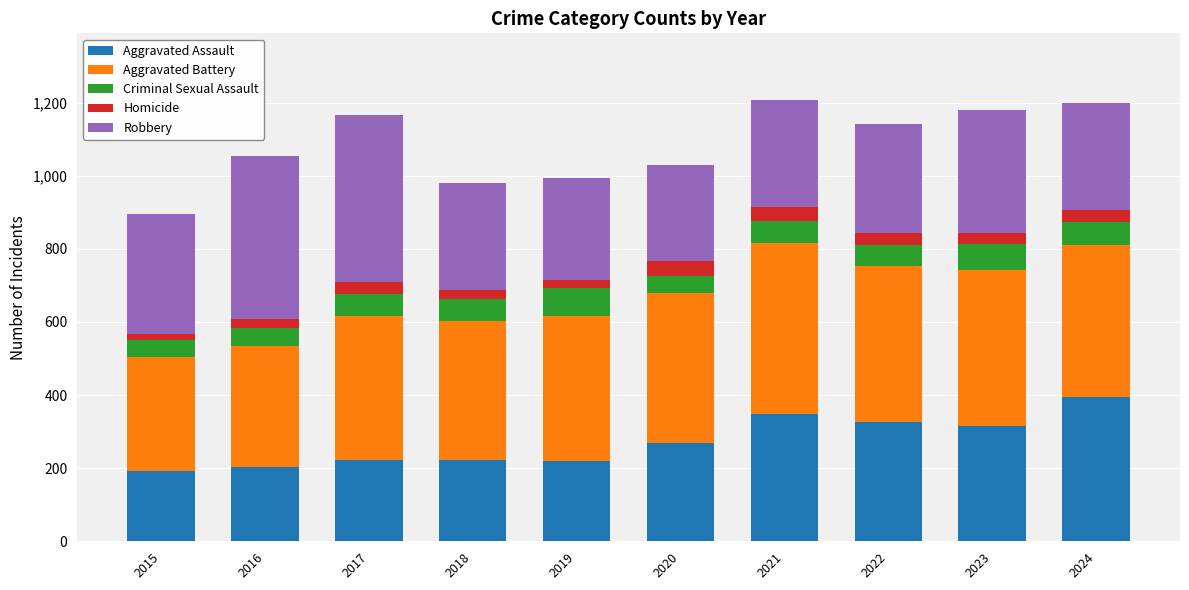

Is it true that Aggravated Assault equals 382 at 2020?

False